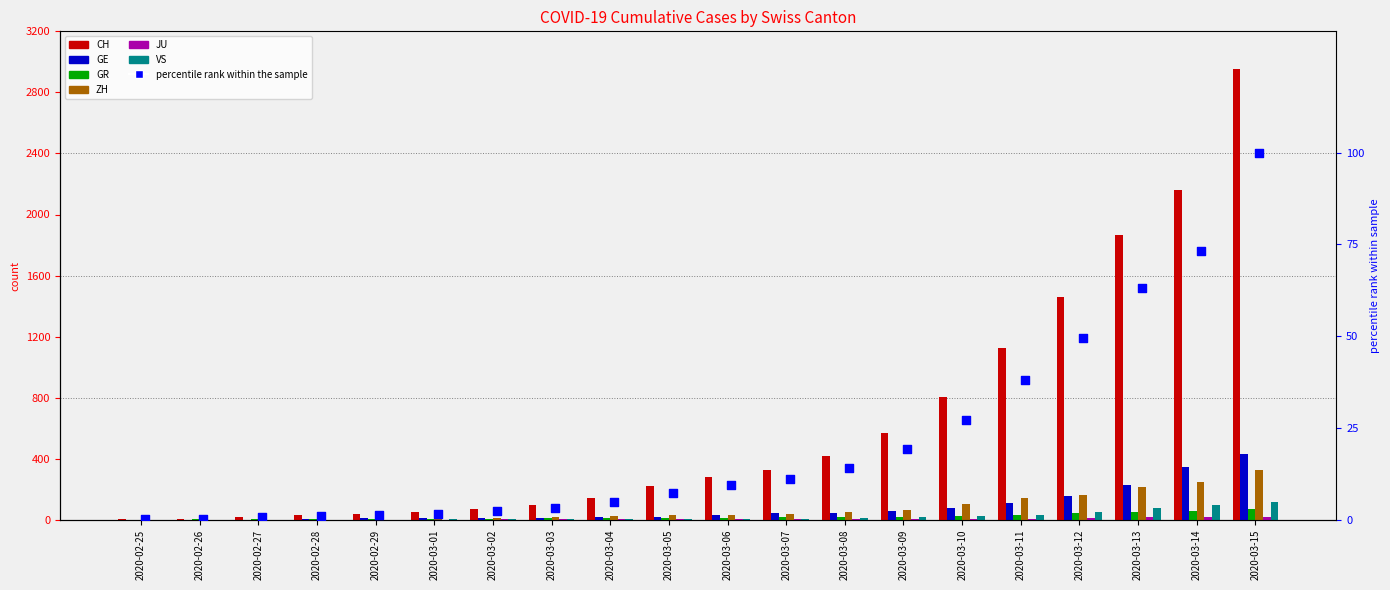

Which series reaches the maximum Y coordinate?

CH